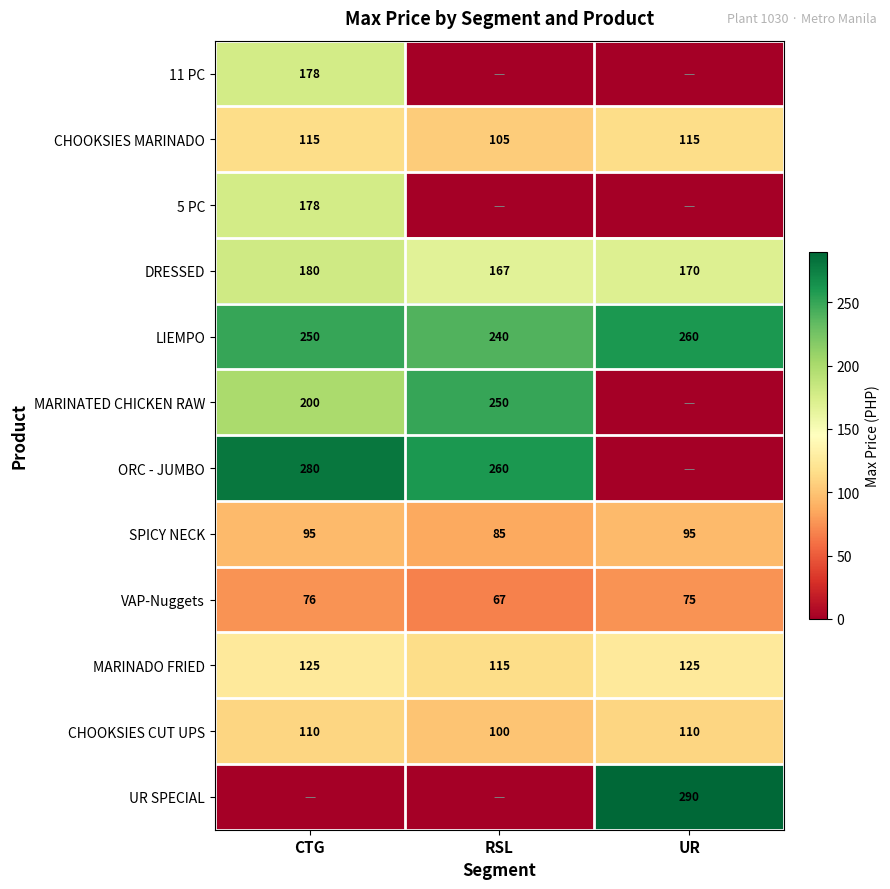

How many data points in VAP-Nuggets are less than 75?

1